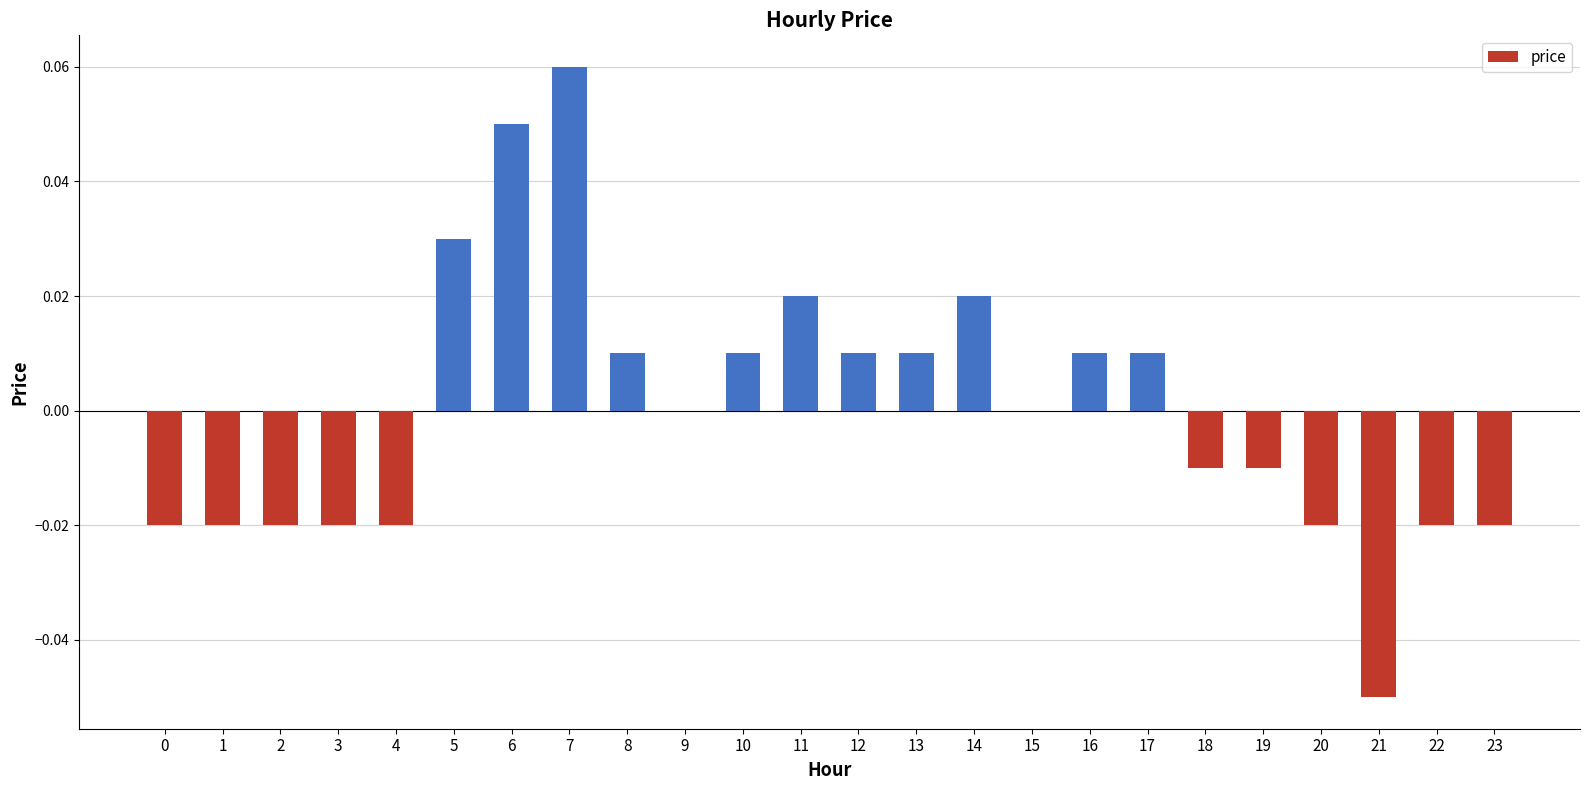

Are the bars horizontal?

No